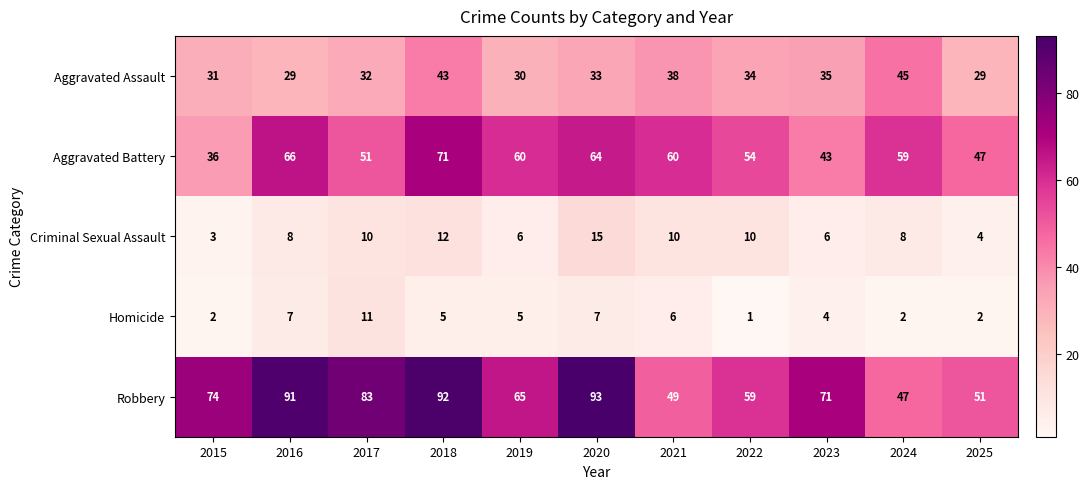

Which series has the widest spread of values?

Robbery